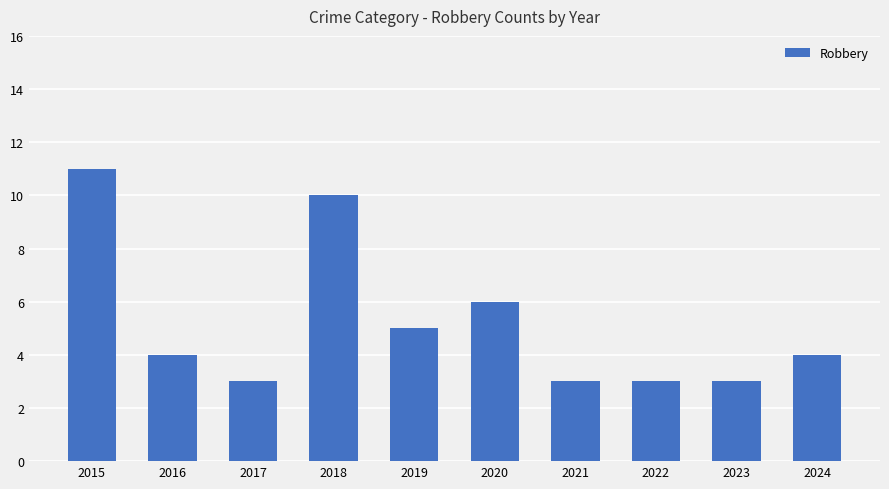

How many series are shown in this chart?

1